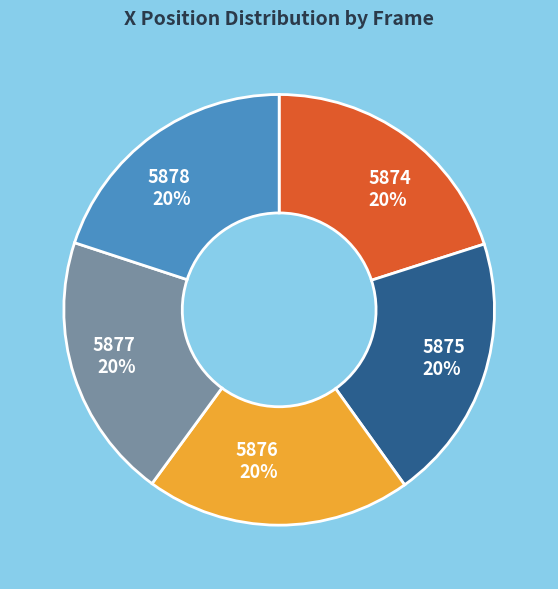

The 5875 slice represents 20% of the pie. True or false?

True